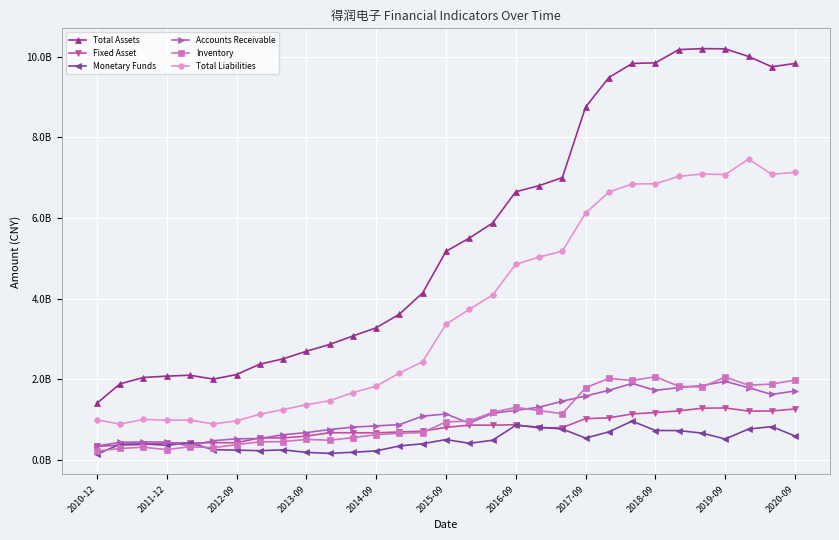

Is this an area chart (filled region under the line)?

No